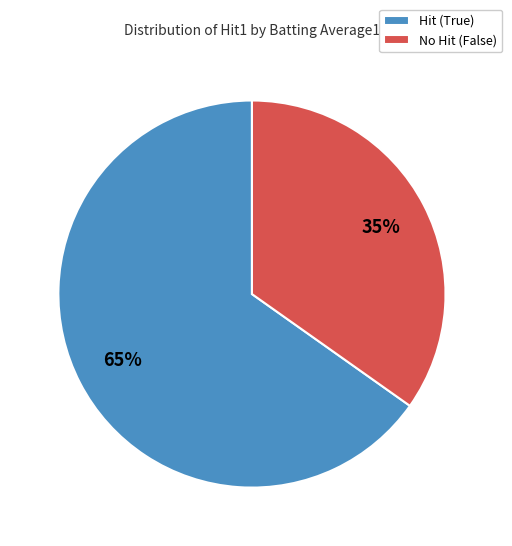

Which slice is the largest?

Hit (True)